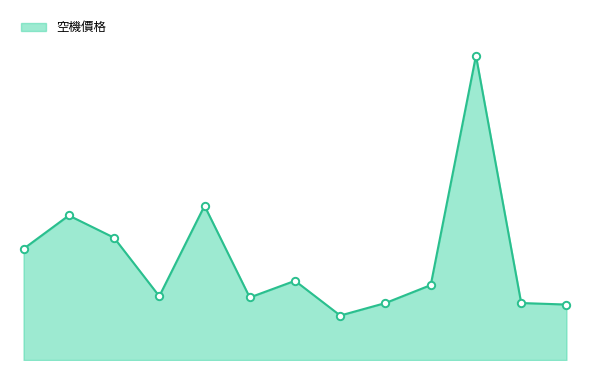

Is this an area chart (filled region under the line)?

Yes